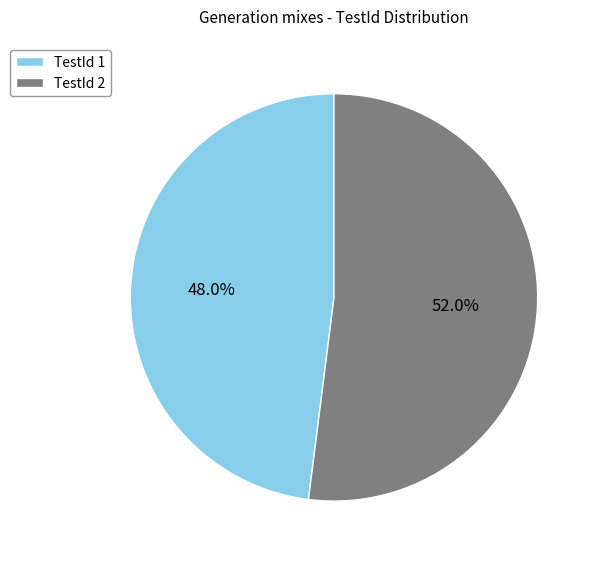

How many slices are in this pie chart?

2